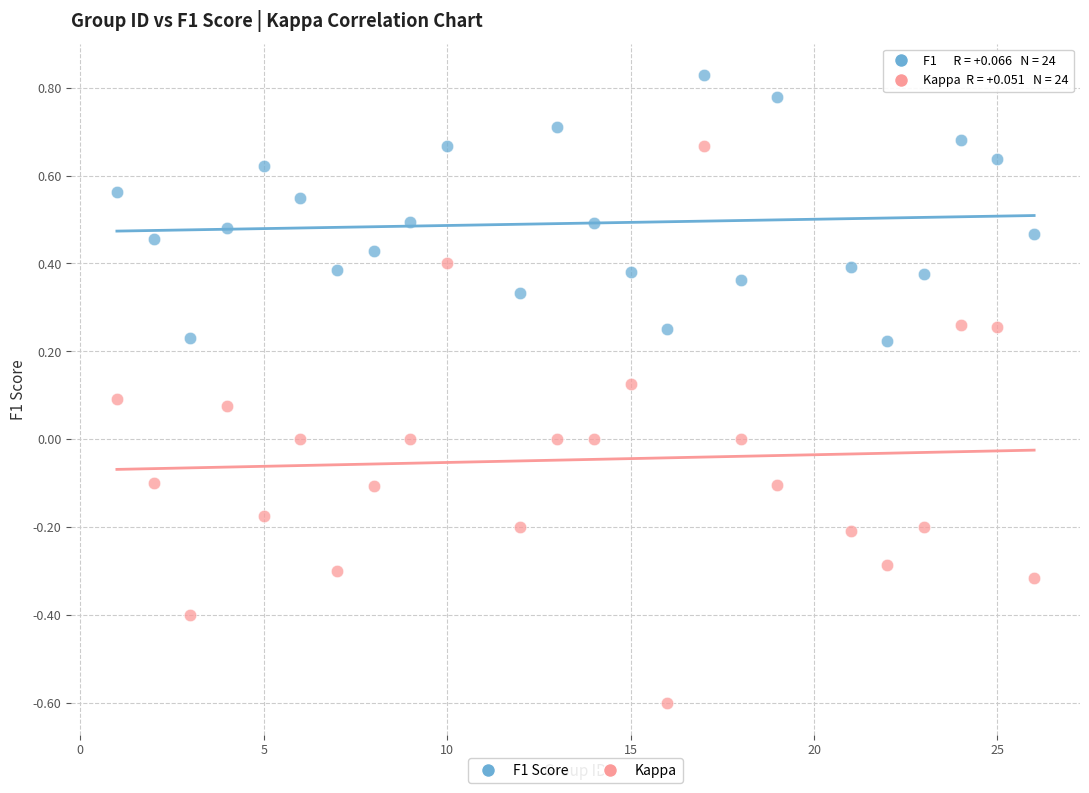

What is the X range (max minus min) for the scatter plot?

25.0